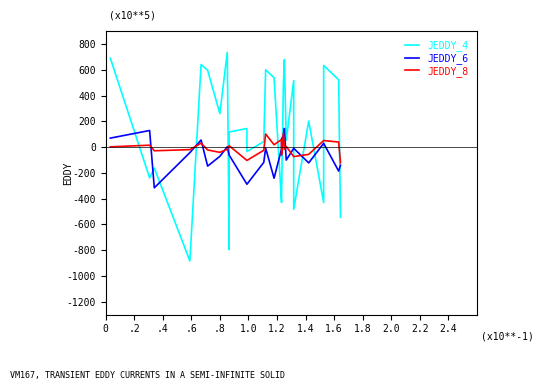

What is the maximum value for JEDDY_4?

736.0